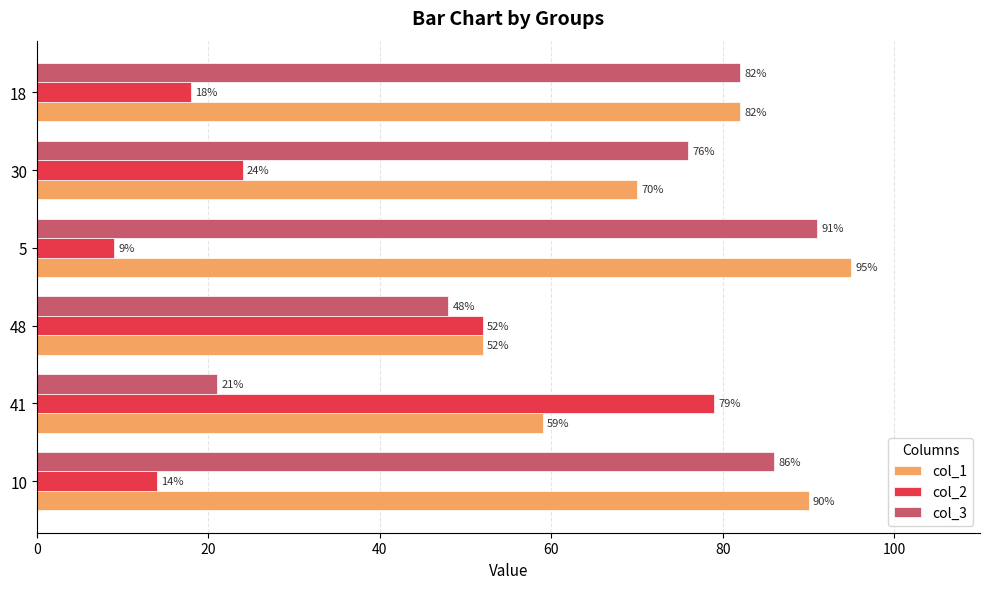

At which category is the sum across all series the highest?

5